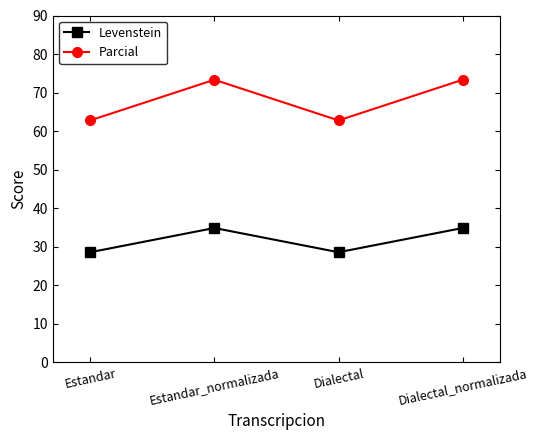

How many interior local peaks does the Parcial series have?

1